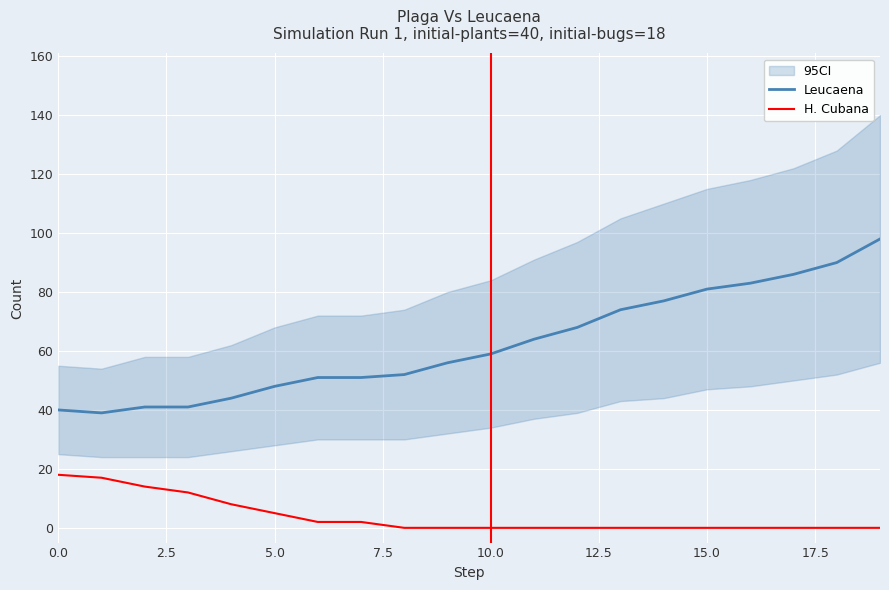

Rank the series by their average value, from lowest to highest.

H. Cubana, Leucaena